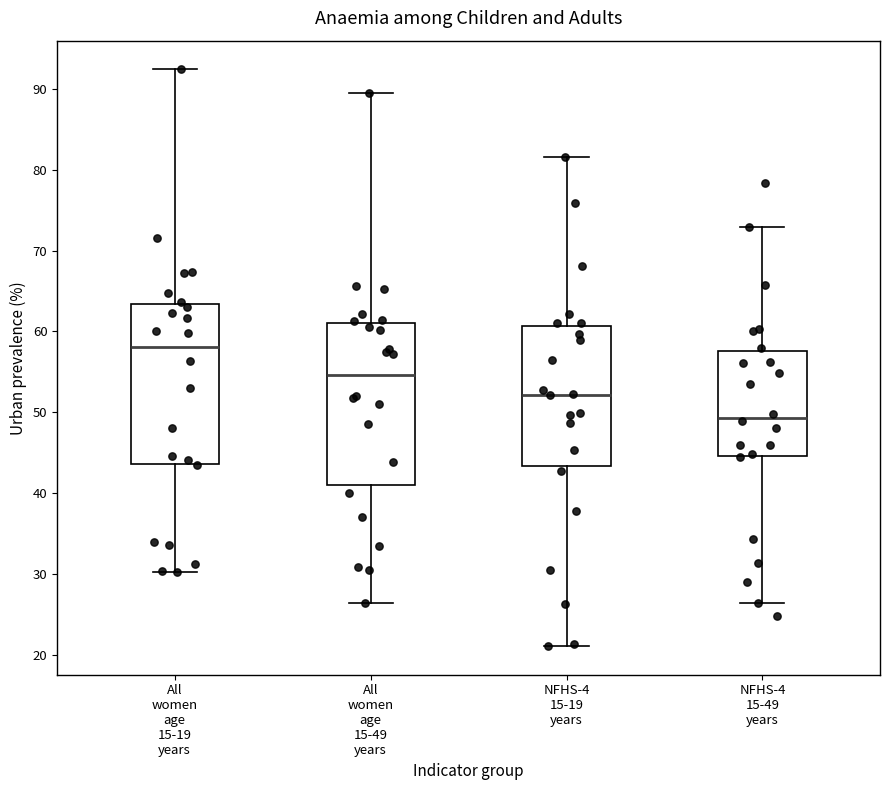

Where is the upper edge of the box for NFHS-4 15-19 years on the y-axis? The values are not printed on the chart, so give them approximately, as read against the axis.

61